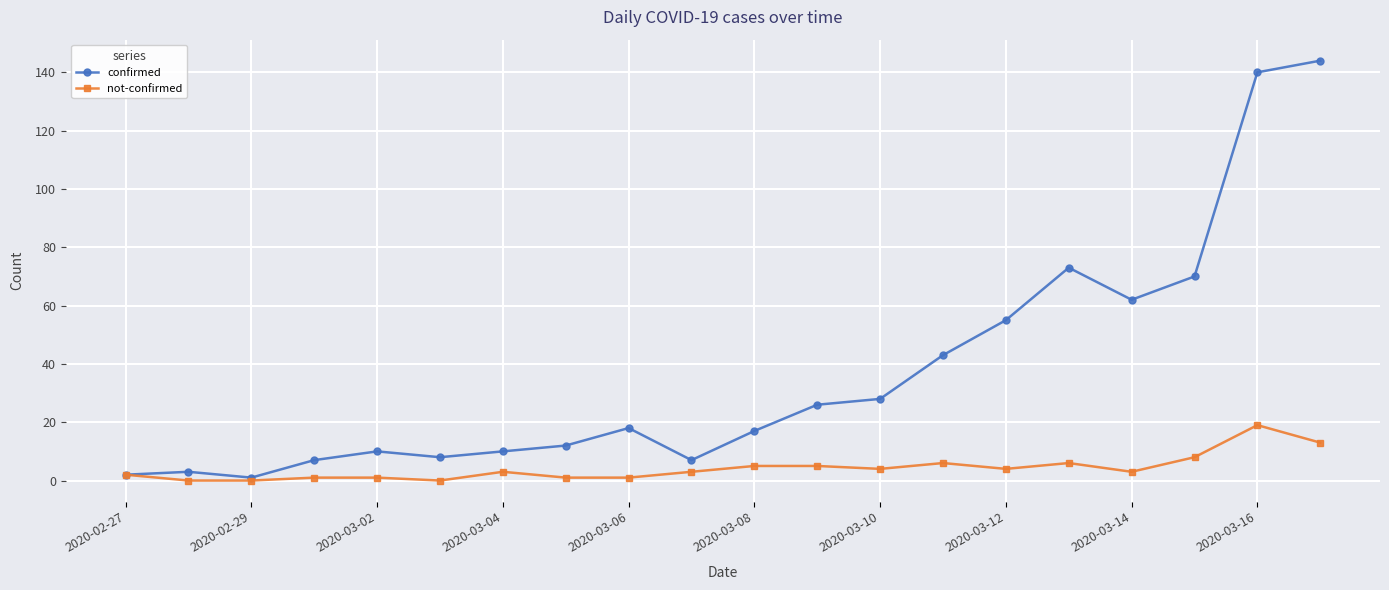

What is the greatest value displayed?

144